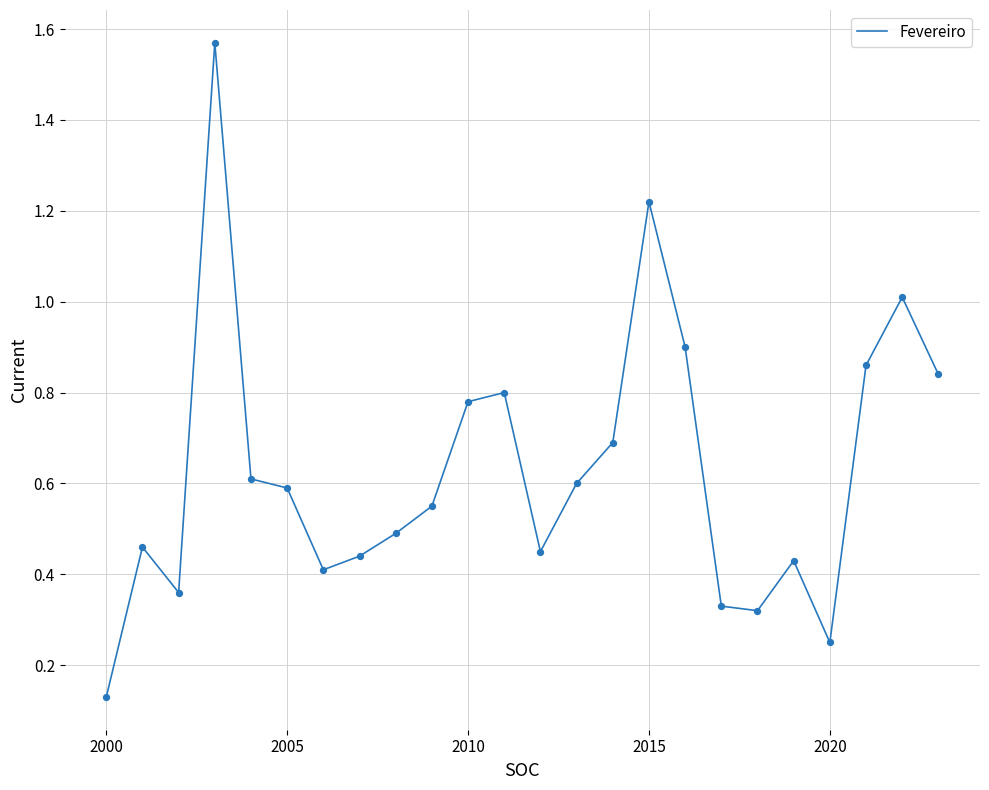

What is the difference between the maximum and minimum values?

1.4